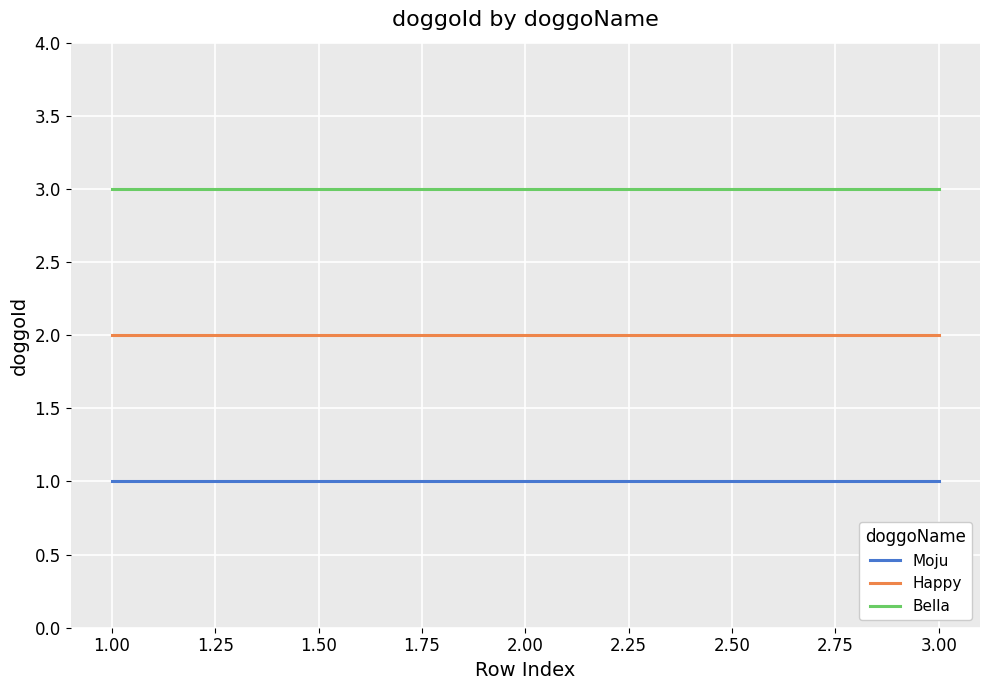

Which series has the largest total across all categories?

Bella